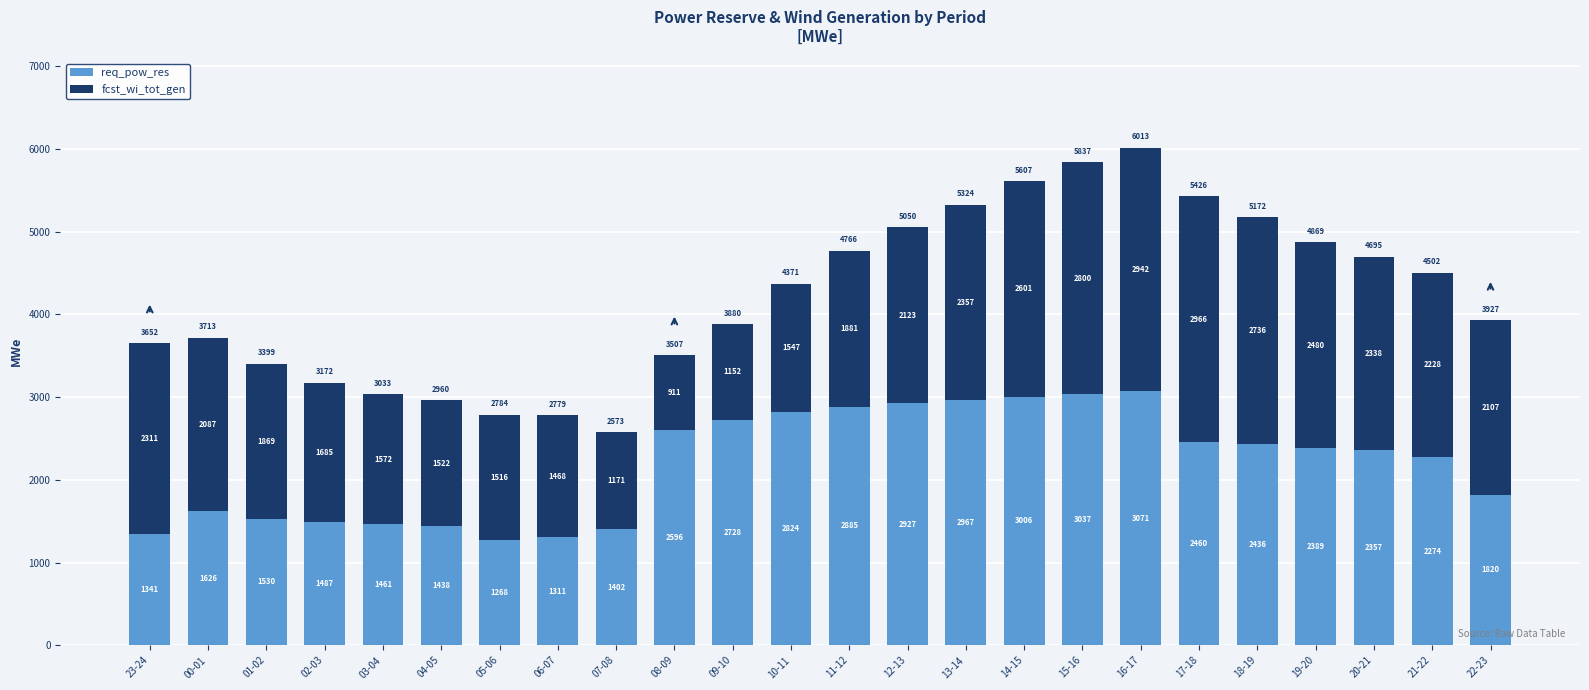

At which category is the sum across all series the highest?

16-17